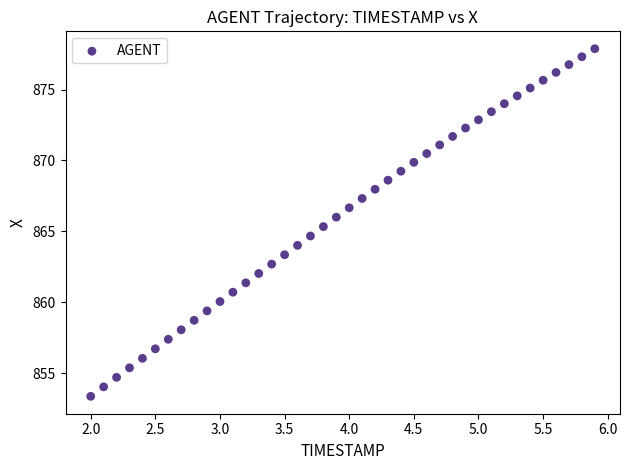

What is the range of Y values (max minus min)?

24.5